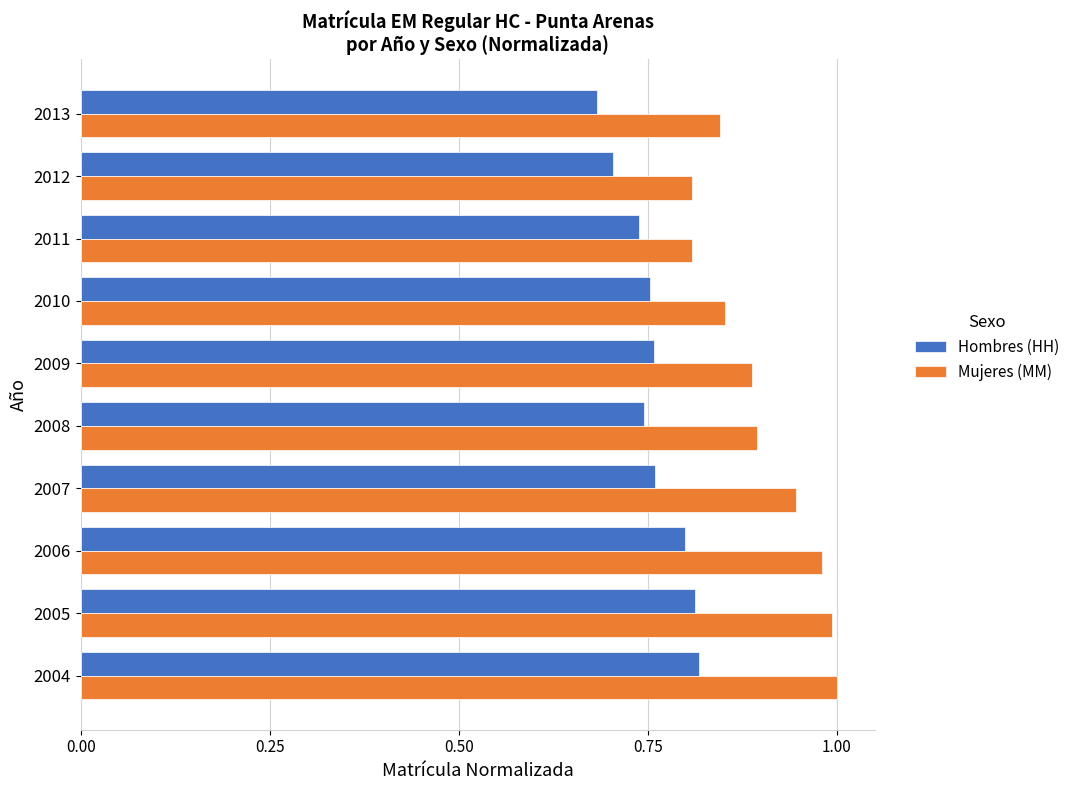

What is the difference between the maximum and minimum values in the Mujeres (MM) series?

0.2